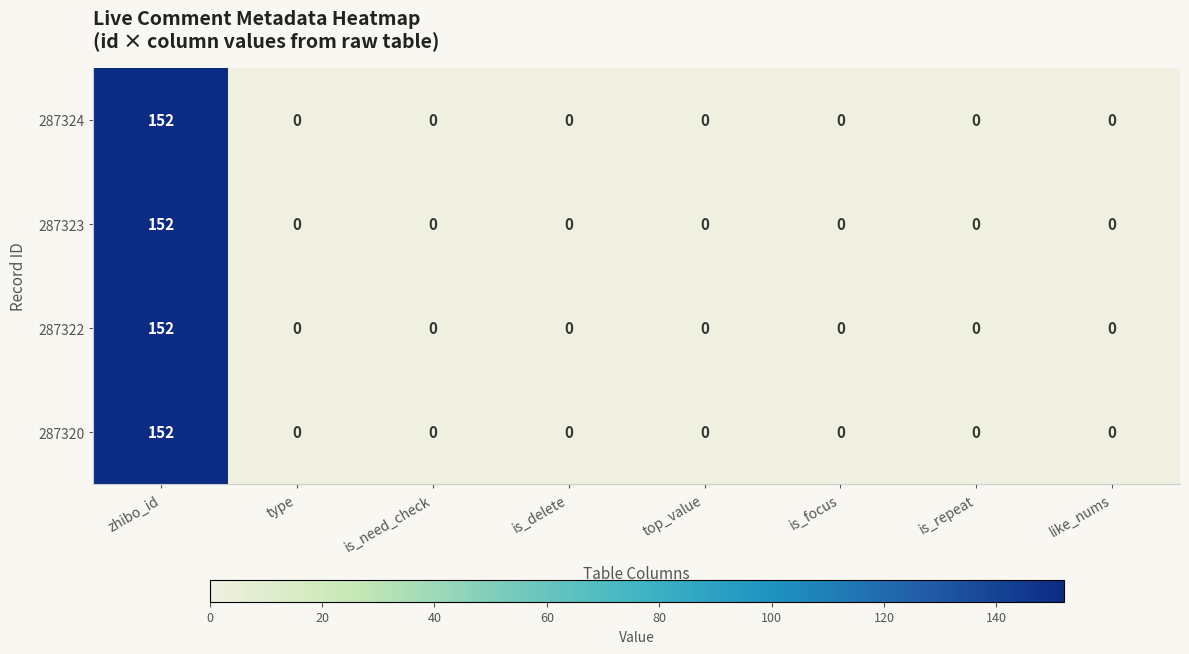

True or false: 287322 has a value of 63 at is_repeat.

False